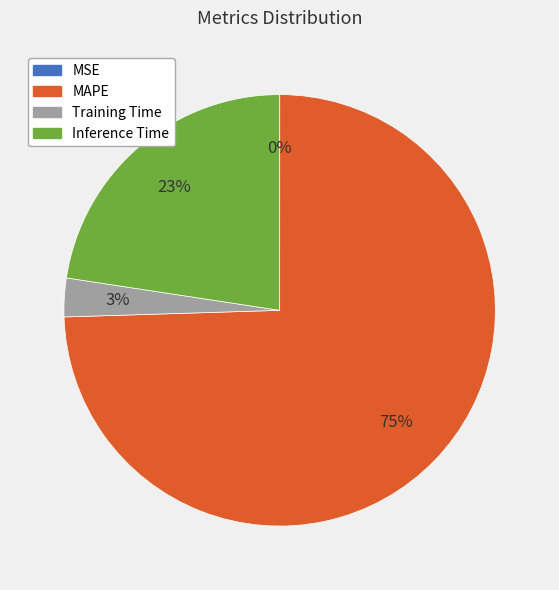

Which category accounts for the majority?

MAPE